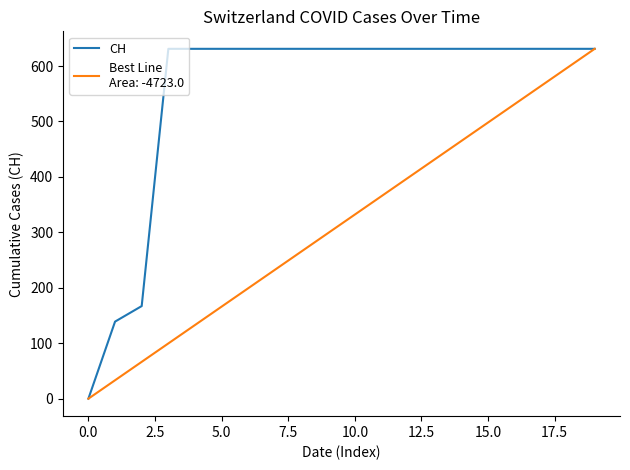

How many series are shown in this chart?

2